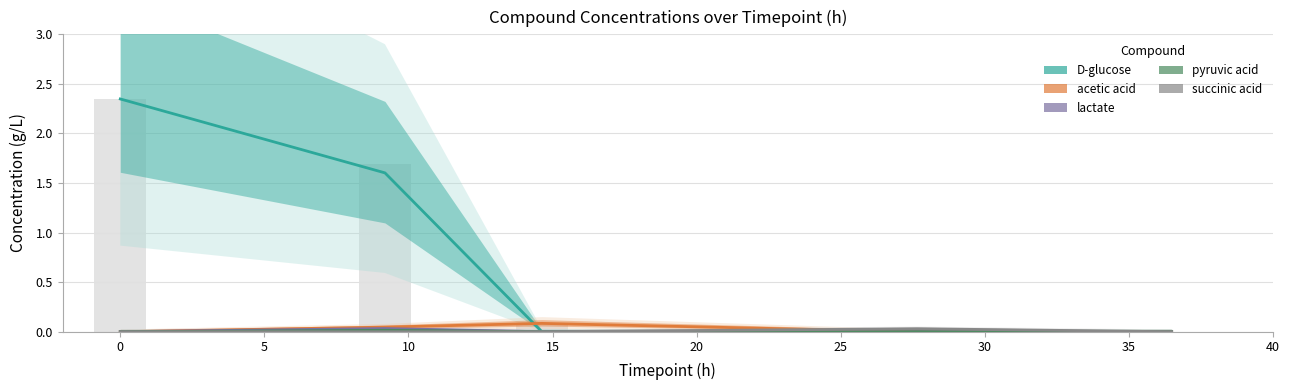

What is the sum of all acetic acid values?

0.1